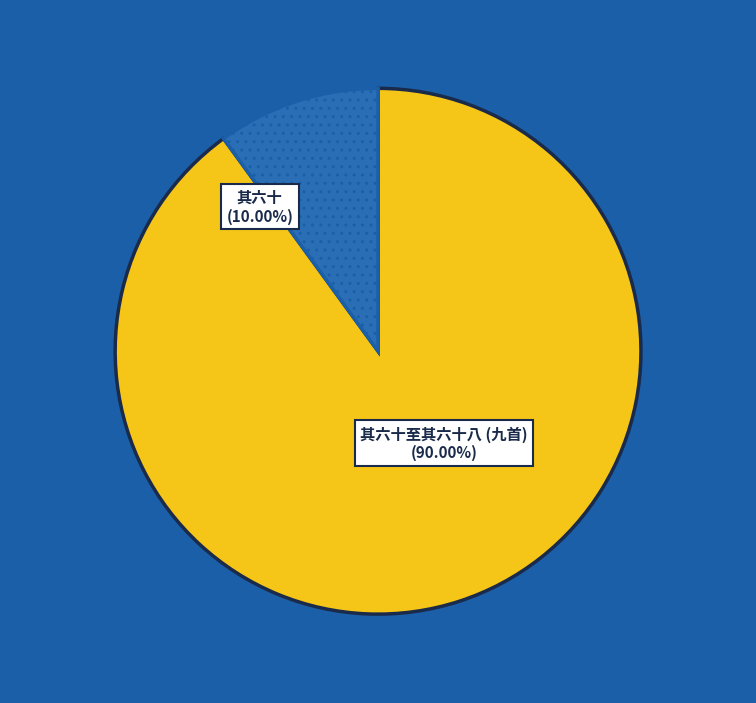

Does 其六十至其六十八 (九首) account for over 50% of the chart?

Yes